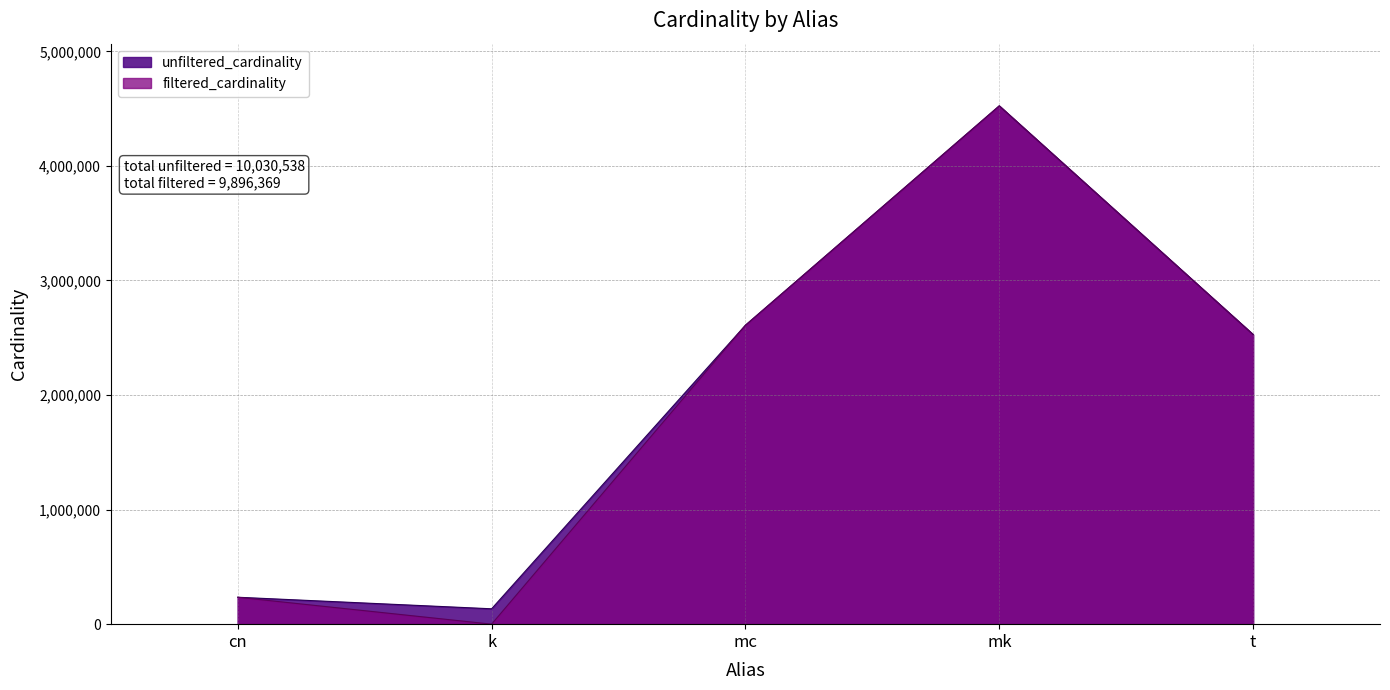

List the series in order of their peak value, lowest first.

unfiltered_cardinality, filtered_cardinality